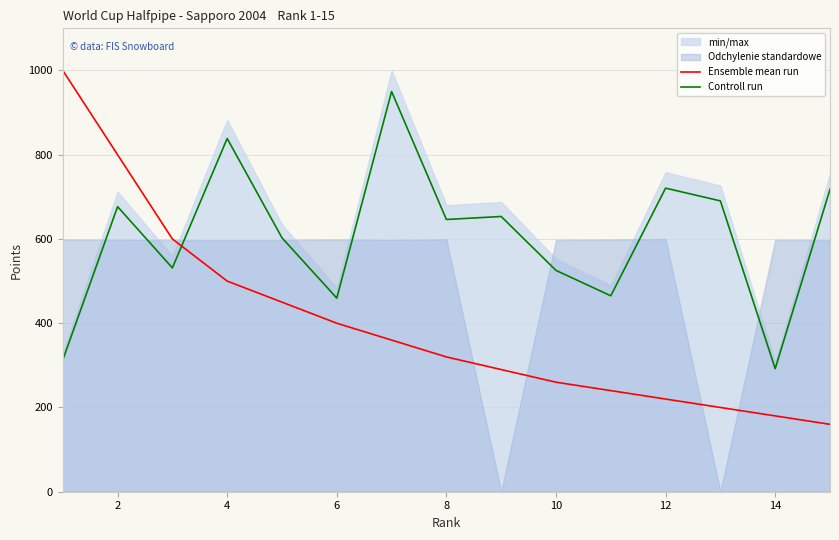

How many intersections are there between Controll run and Ensemble mean run?

1